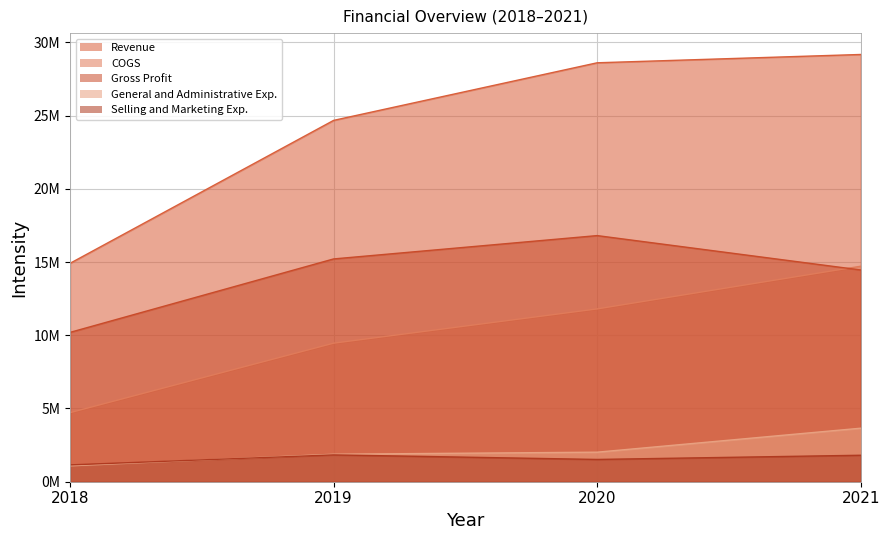

Reading right to left, list all the values displayed in this chart.

Revenue: 2021=29168546	2020=28601071	2019=24668840	2018=14910543
COGS: 2021=14712411	2020=11797870	2019=9458559	2018=4715419
Gross Profit: 2021=14456135	2020=16803201	2019=15210281	2018=10195124
General and Administrative Exp.: 2021=3654449	2020=2017150	2019=1876948	2018=1085684
Selling and Marketing Exp.: 2021=1807132	2020=1520801	2019=1832006	2018=1148375